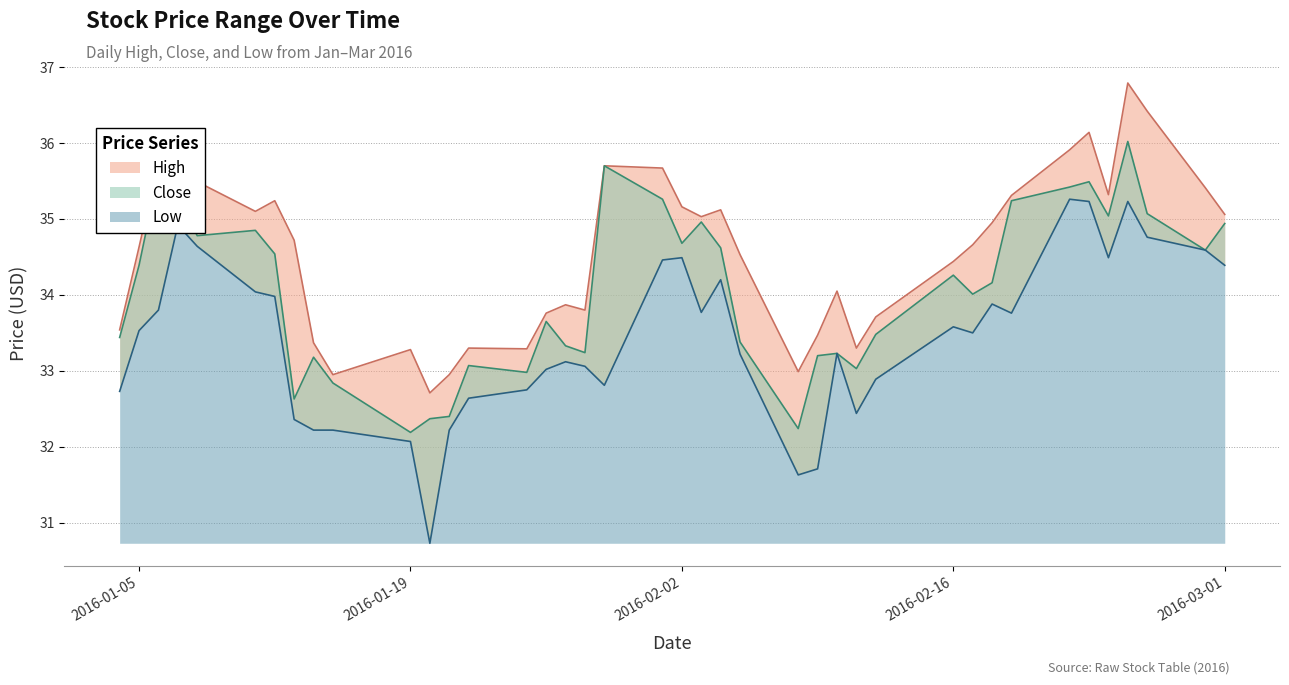

List the labels in order of High value, smallest first.

2016-01-20, 2016-01-15, 2016-01-21, 2016-02-08, 2016-01-19, 2016-01-25, 2016-01-22, 2016-02-11, 2016-01-14, 2016-02-09, 2016-01-04, 2016-02-12, 2016-01-26, 2016-01-28, 2016-01-27, 2016-02-10, 2016-02-16, 2016-02-05, 2016-01-05, 2016-02-17, 2016-01-13, 2016-02-18, 2016-02-03, 2016-03-01, 2016-01-11, 2016-02-04, 2016-02-02, 2016-01-12, 2016-02-19, 2016-02-24, 2016-02-29, 2016-01-08, 2016-02-01, 2016-01-29, 2016-01-06, 2016-02-22, 2016-01-07, 2016-02-23, 2016-02-26, 2016-02-25